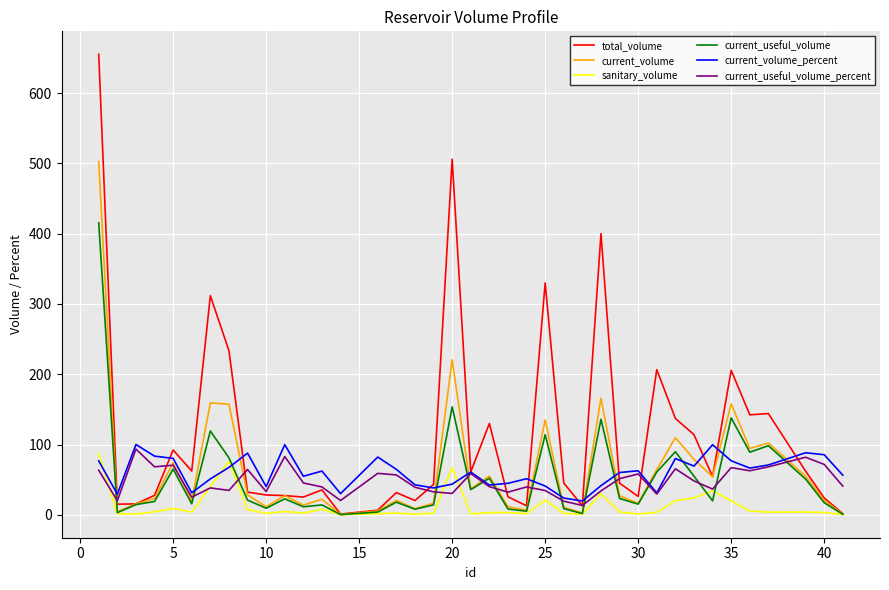

Which series has the largest total across all categories?

total_volume